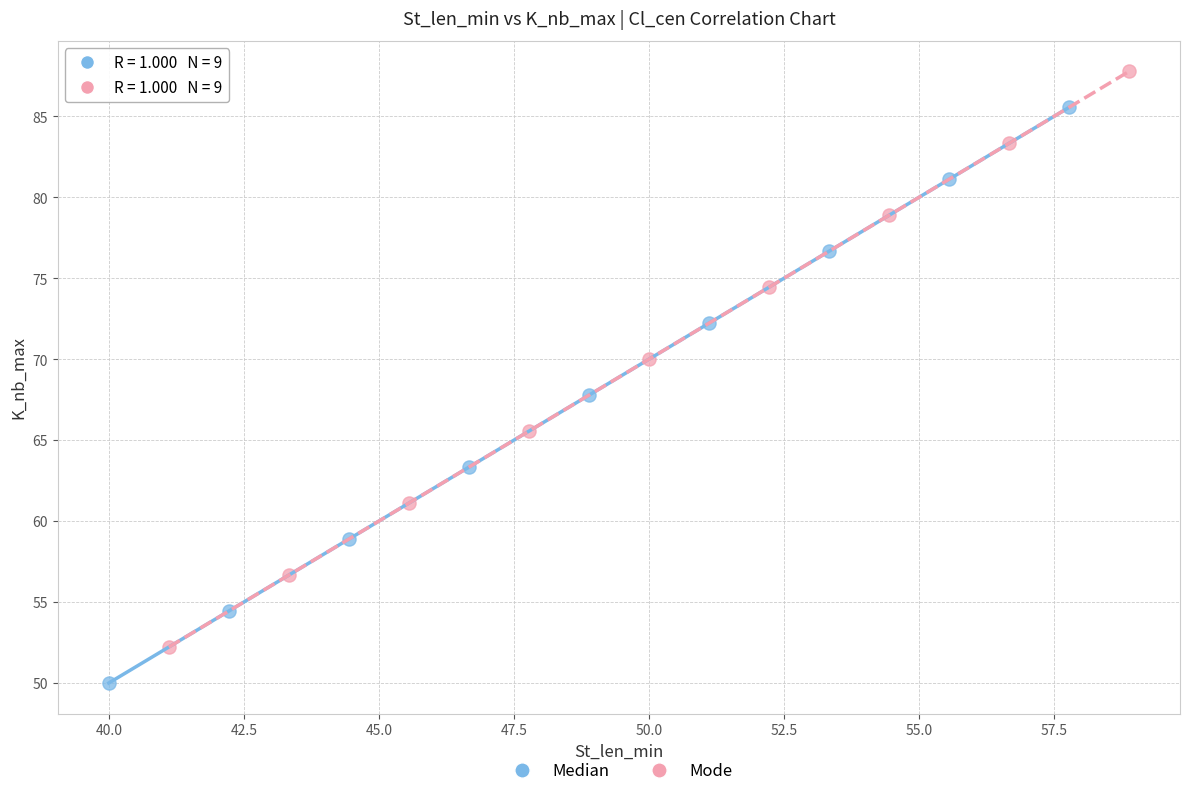

Which series reaches the maximum Y coordinate?

Mode